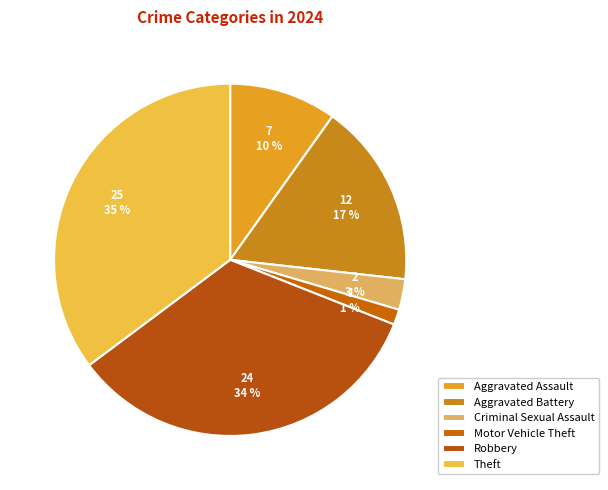

Rank the categories by value from highest to lowest.

Theft, Robbery, Aggravated Battery, Aggravated Assault, Criminal Sexual Assault, Motor Vehicle Theft